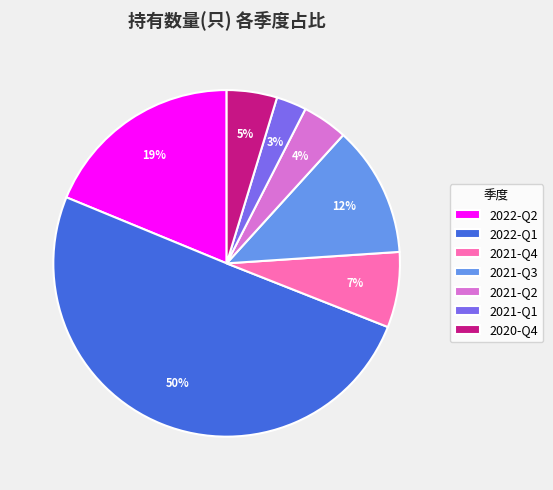

Which slice is the smallest?

2021-Q1